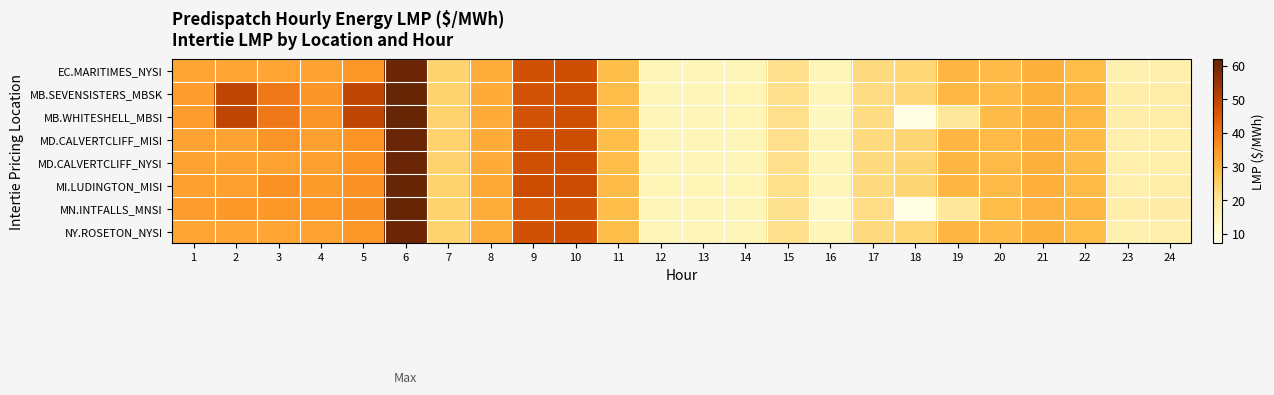

How many series are shown in this chart?

8